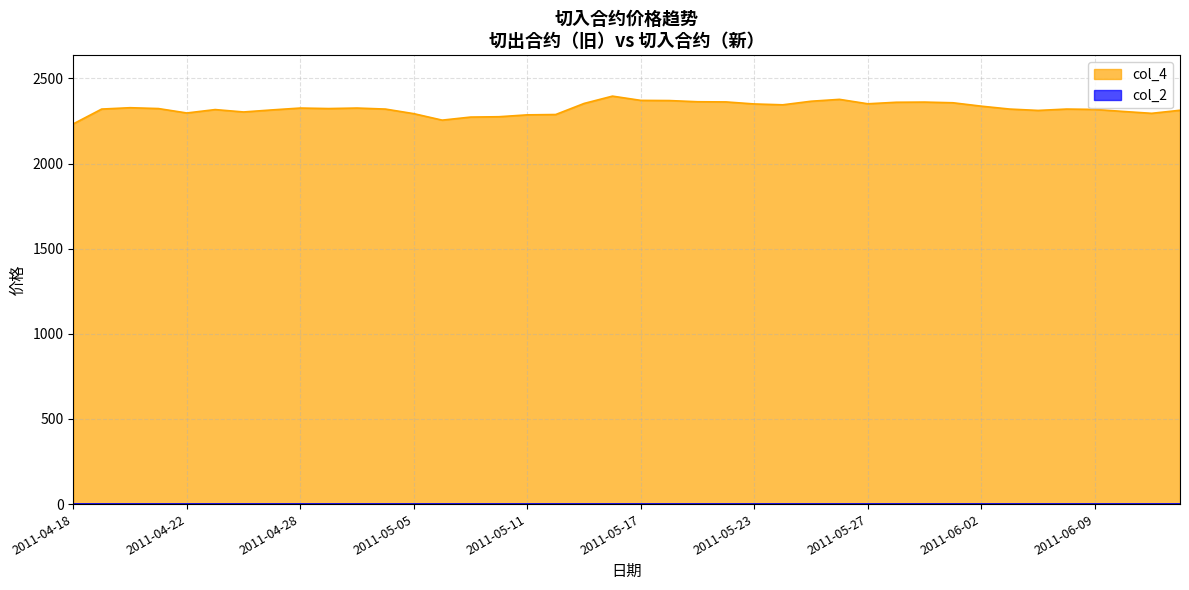

List the labels in order of value, largest first.

2011-05-16, 2011-05-26, 2011-05-17, 2011-05-18, 2011-05-25, 2011-05-19, 2011-05-20, 2011-05-31, 2011-05-30, 2011-06-01, 2011-05-13, 2011-05-27, 2011-05-23, 2011-05-24, 2011-06-02, 2011-04-20, 2011-04-28, 2011-05-03, 2011-04-21, 2011-04-29, 2011-04-19, 2011-05-04, 2011-06-03, 2011-06-08, 2011-06-09, 2011-04-25, 2011-04-27, 2011-06-14, 2011-06-07, 2011-06-10, 2011-04-26, 2011-04-22, 2011-06-13, 2011-05-05, 2011-05-12, 2011-05-11, 2011-05-10, 2011-05-09, 2011-05-06, 2011-04-18